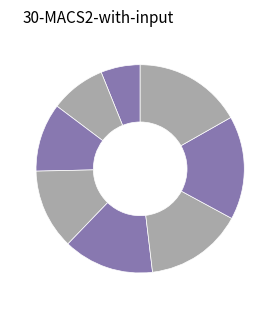

Rank the categories by value from highest to lowest.

step8, step7, step6, step5, step4, step3, step2, step1